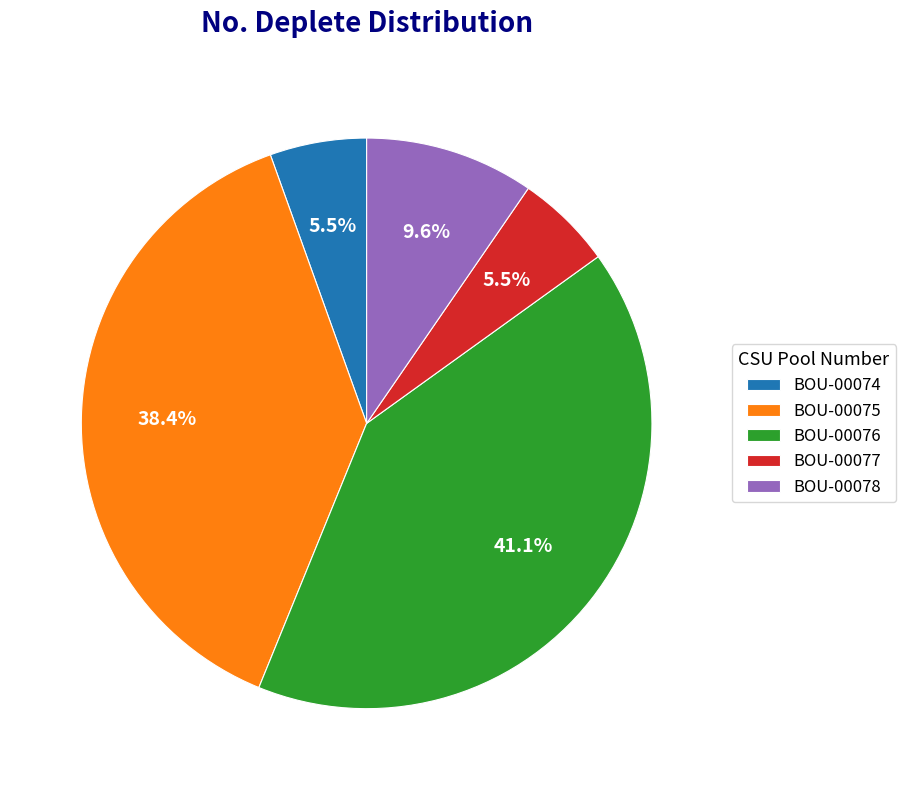

To the nearest percent, what portion does BOU-00076 represent?

41%